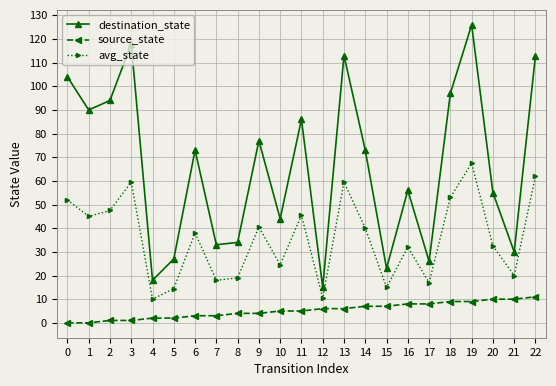

True or false: destination_state and avg_state intersect in this chart.

False